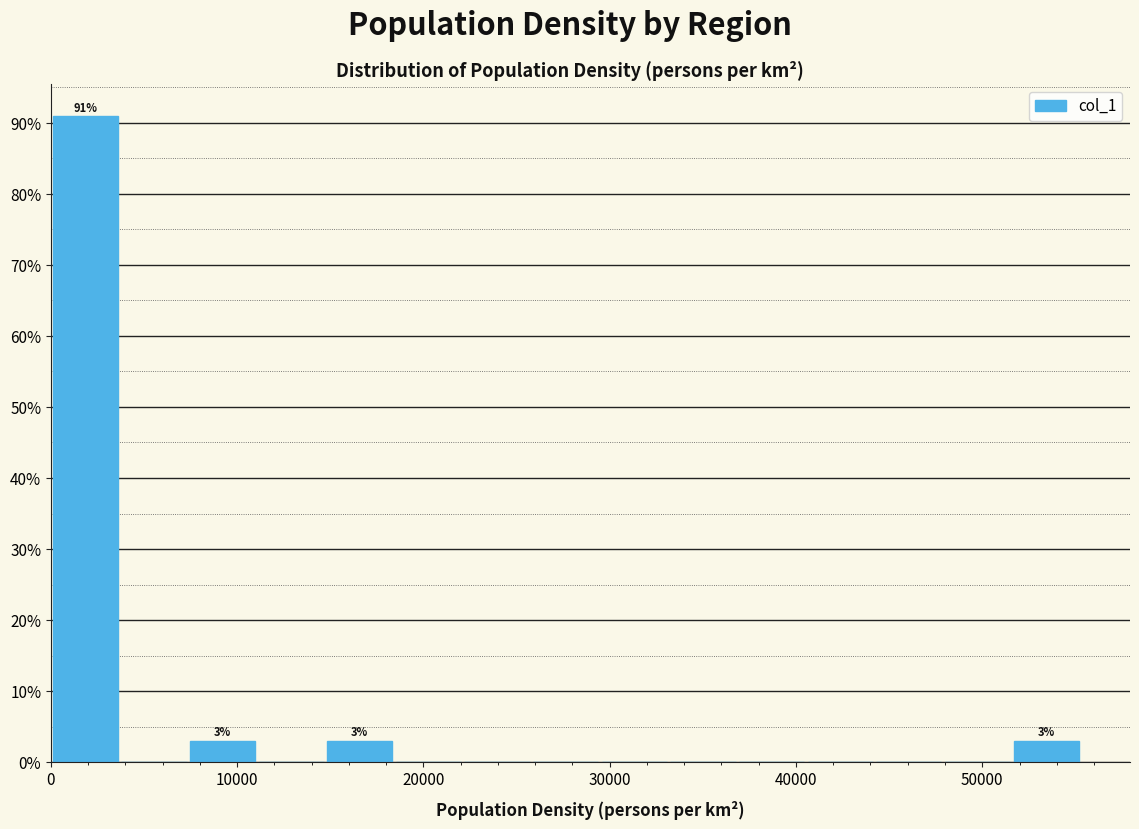

Read against the x-axis, roughly where is the centre of the tallest bar?

2000